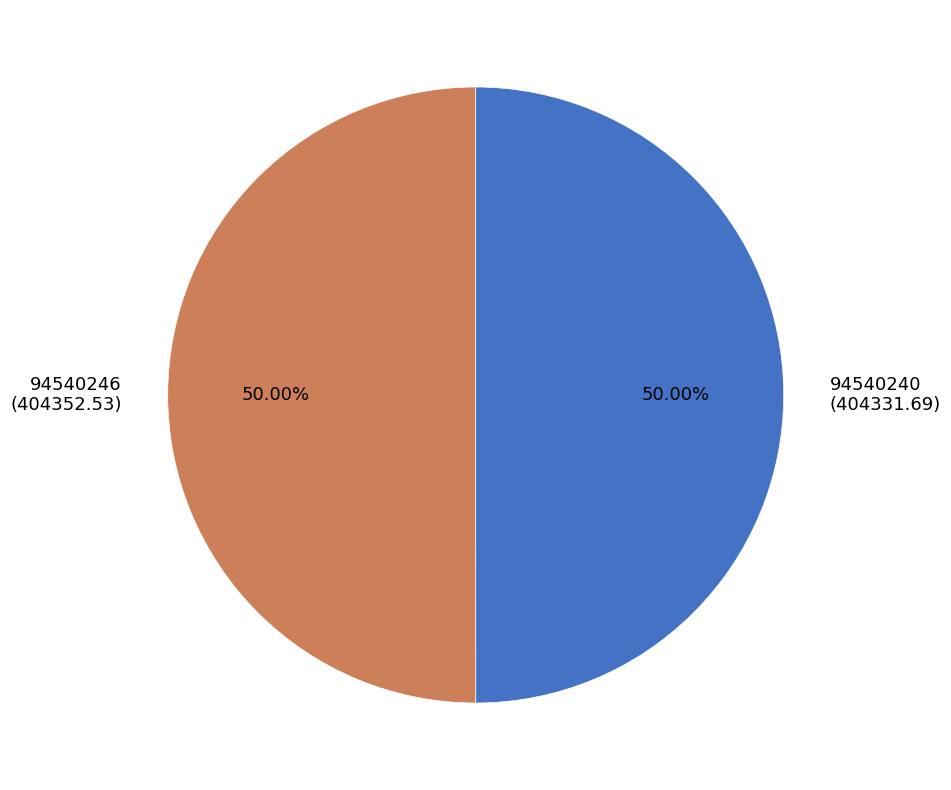

Count the number of slices in the pie.

2